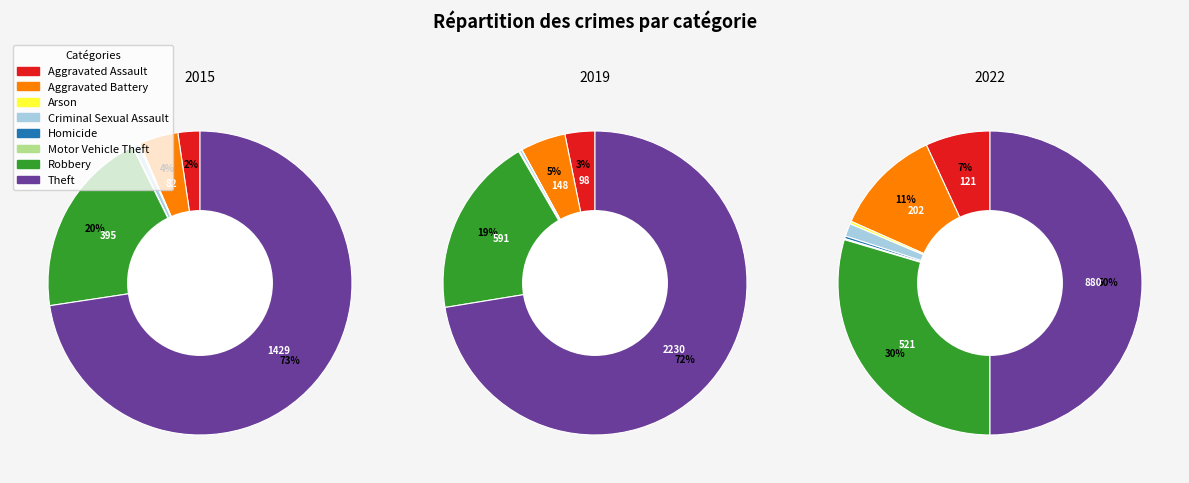

Is it true that 3 is 0% of the pie?

True